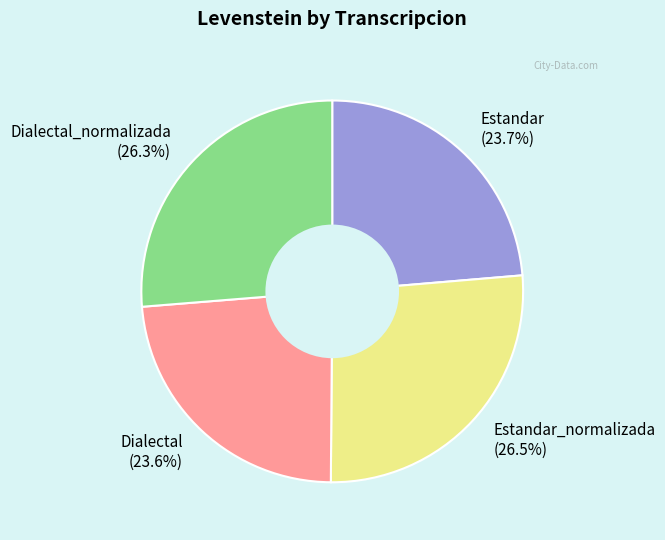

What is the ratio of the value at Dialectal (23.6%) to the value at Estandar_normalizada (26.5%)?

0.9